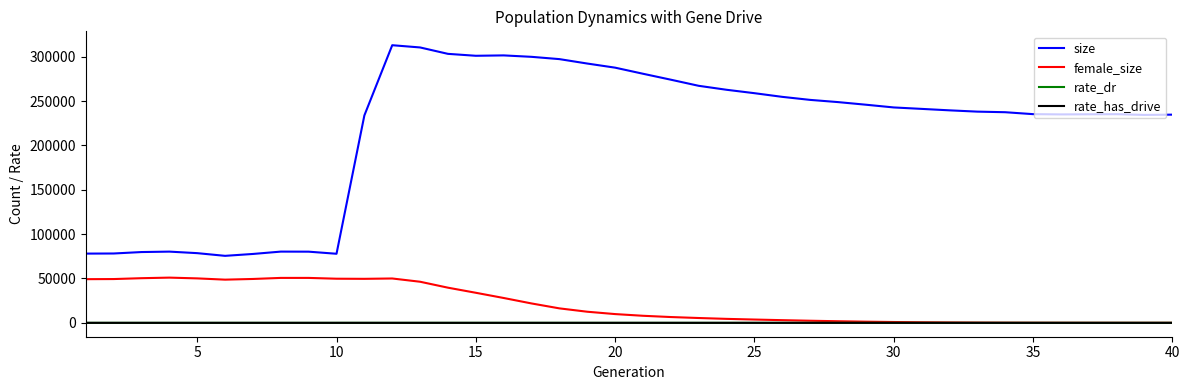

How many lines are shown in the chart?

4